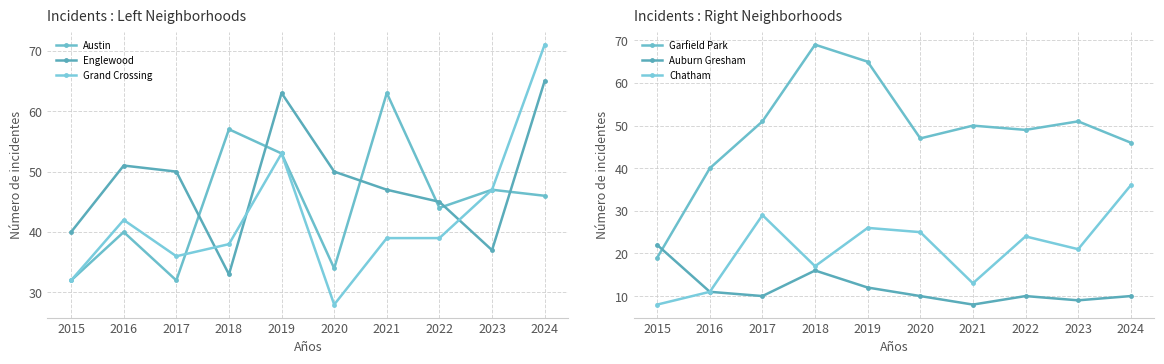

What are all the series names shown in the legend?

Austin, Englewood, Grand Crossing, Garfield Park, Auburn Gresham, Chatham